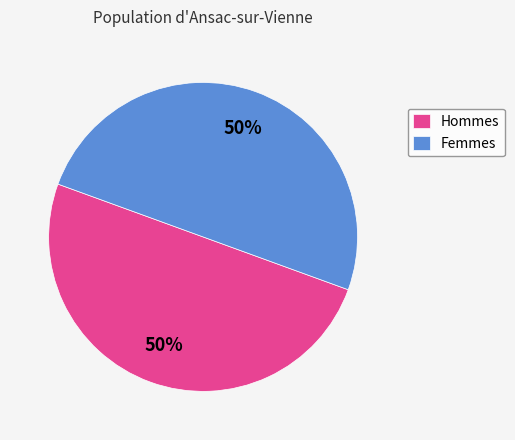

Count the number of slices in the pie.

2